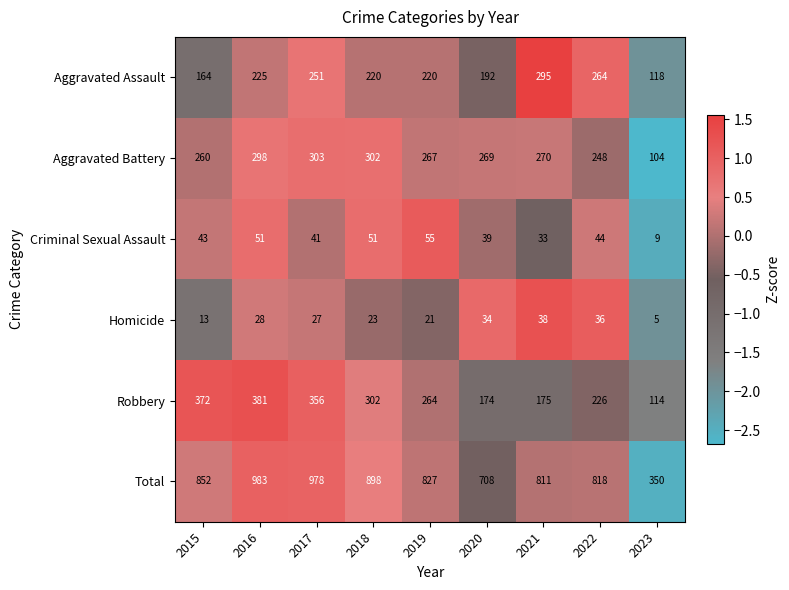

Rank the series by their maximum value, from highest to lowest.

Total, Robbery, Aggravated Battery, Aggravated Assault, Criminal Sexual Assault, Homicide